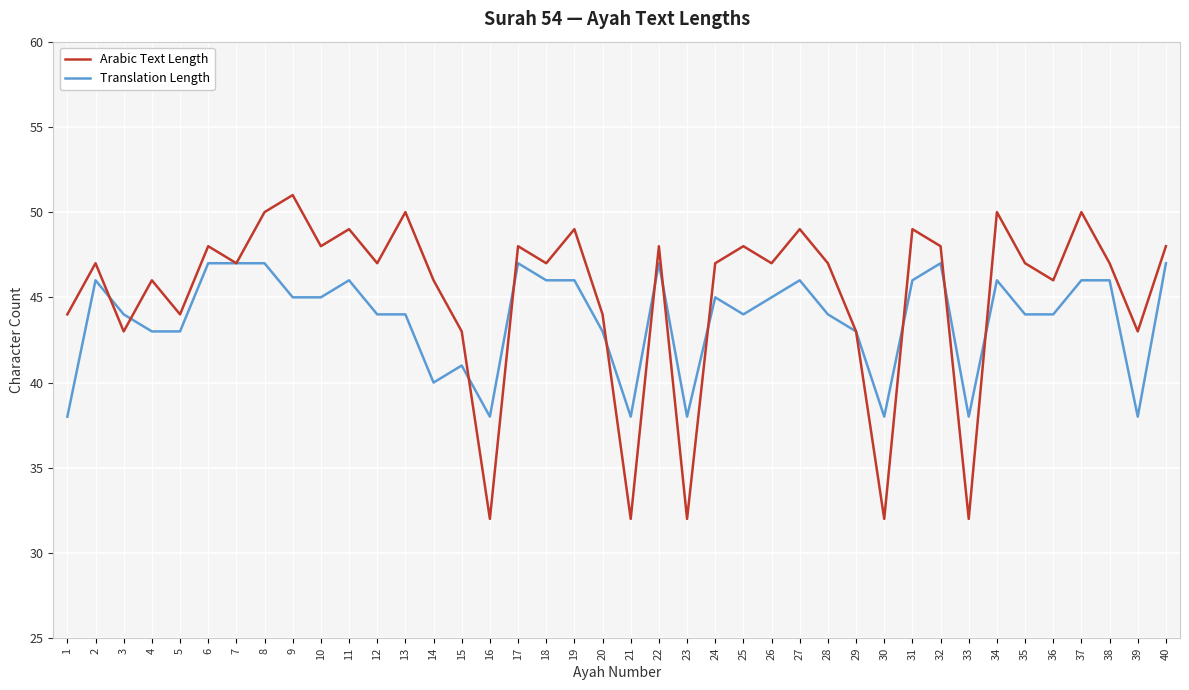

Is the value of Arabic Text Length at 16 greater than the value of Translation Length at 7?

No